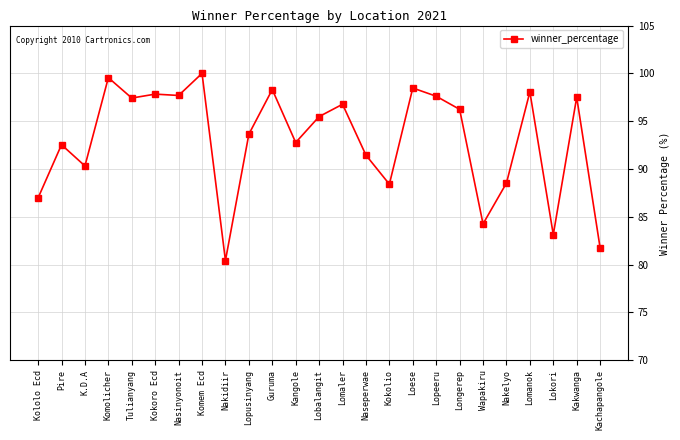

How many series are shown in this chart?

1